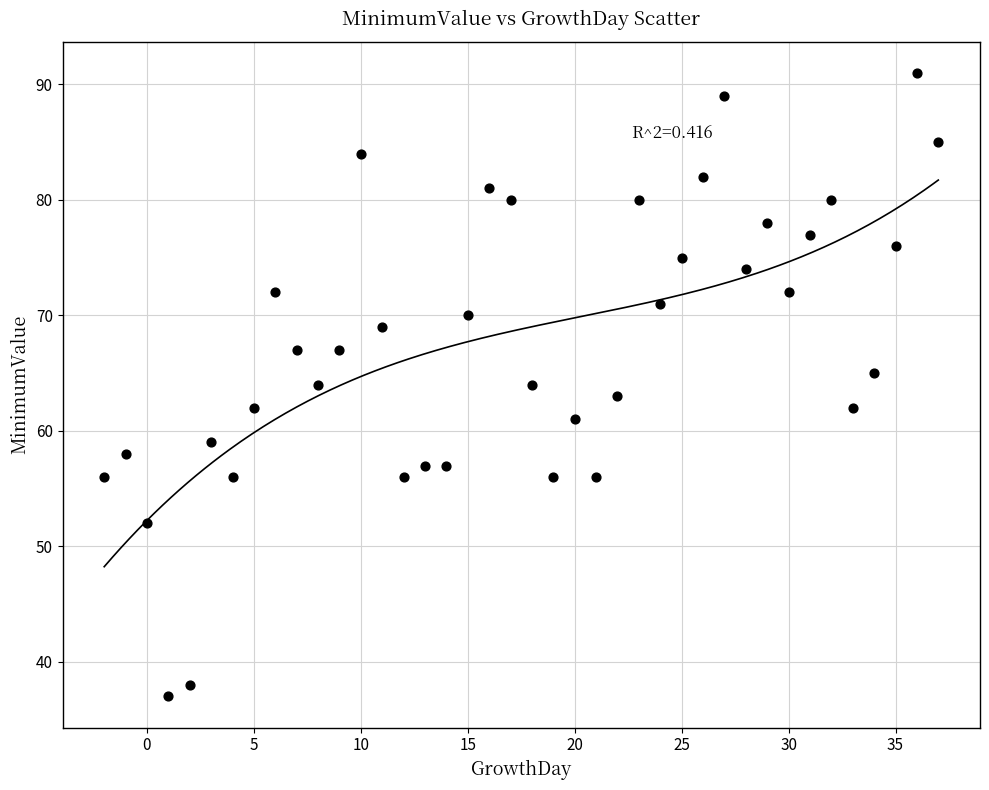

What is the range of Y values (max minus min)?

54